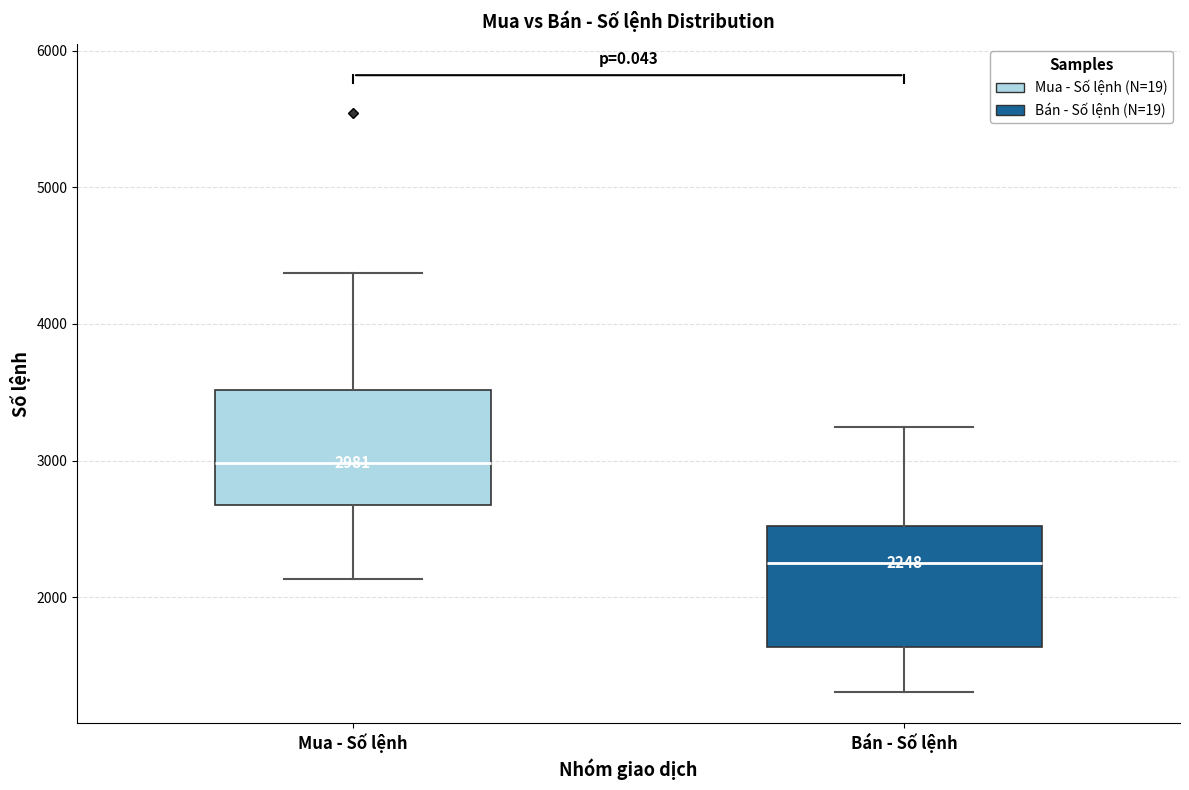

Which box has the lowest median line?

Bán - Số lệnh